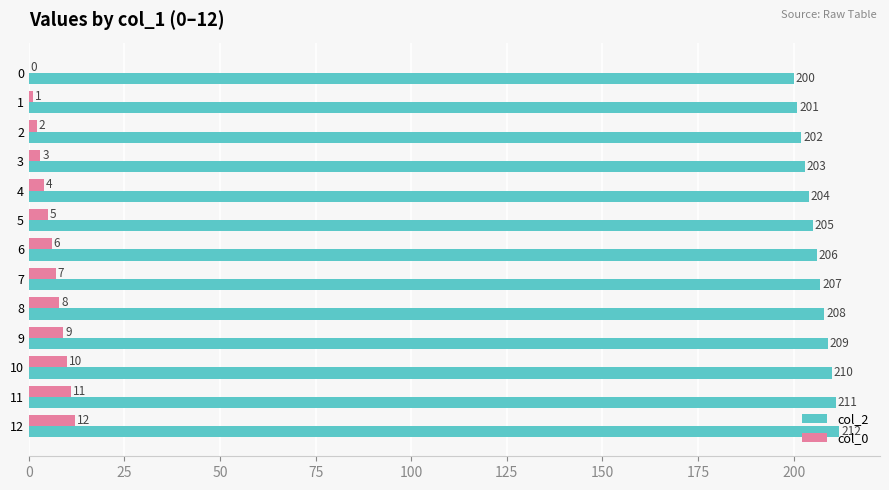

Where is col_0 nearest to the value 6?

6